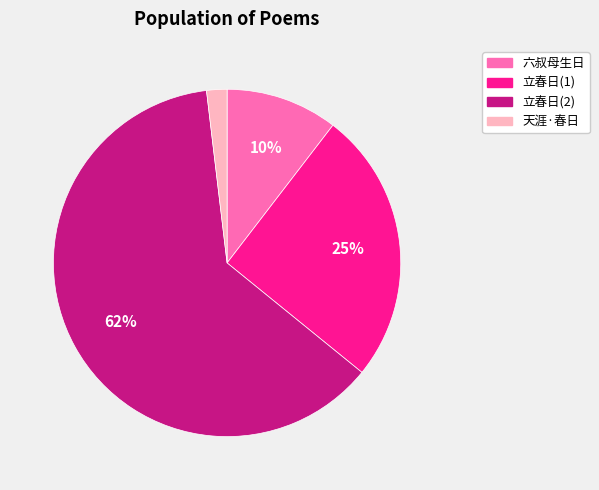

True or false: 天涯·春日 accounts for 2% of the total.

True